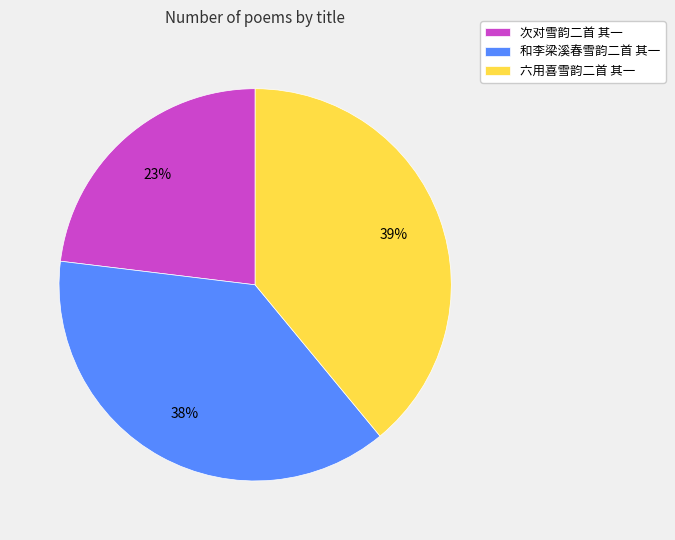

To the nearest percent, what percentage of the pie is 次对雪韵二首 其一?

23%